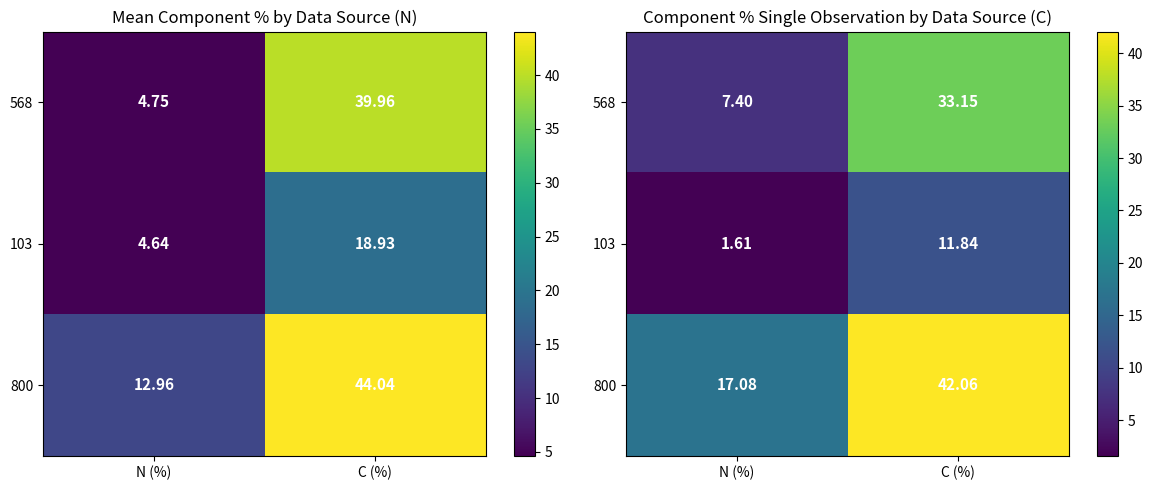

True or false: 568 has a value of 13.1 at N (%).

False